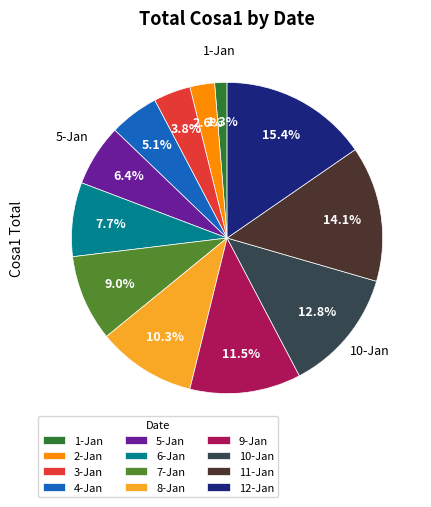

What is the largest slice in the pie chart?

12-Jan